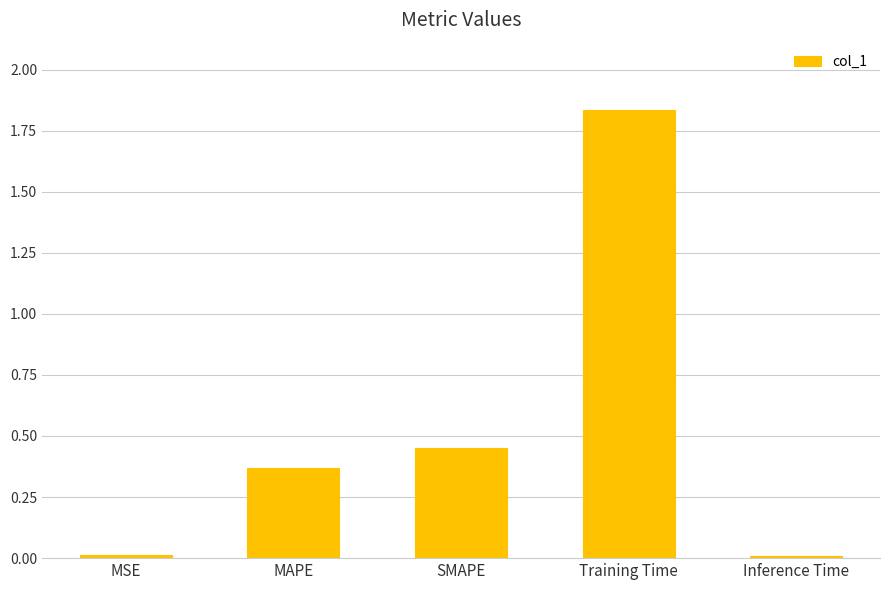

Is it true that the value at Training Time is 2.5?

False